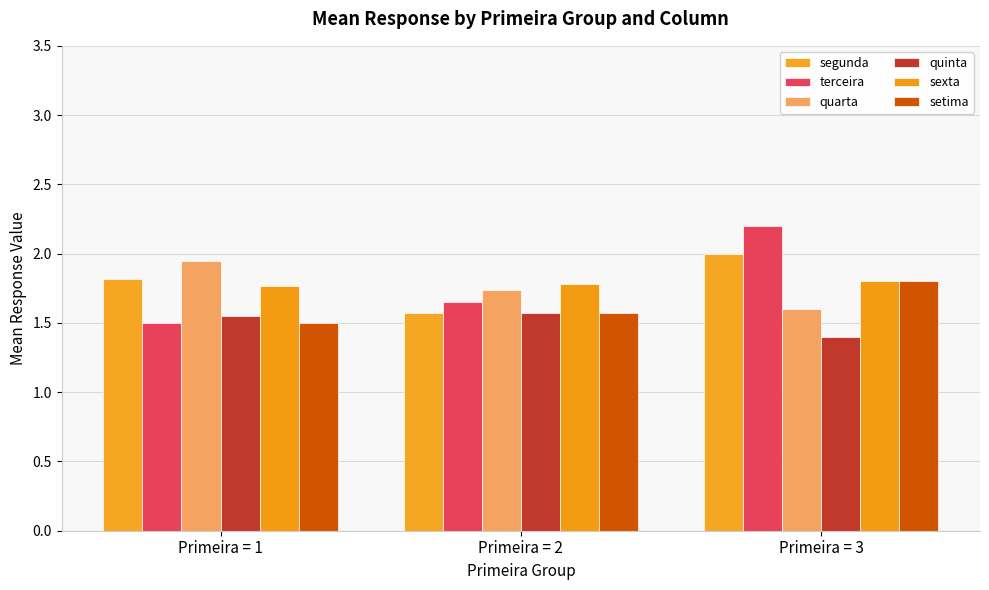

How many setima values are between 1 and 2?

3